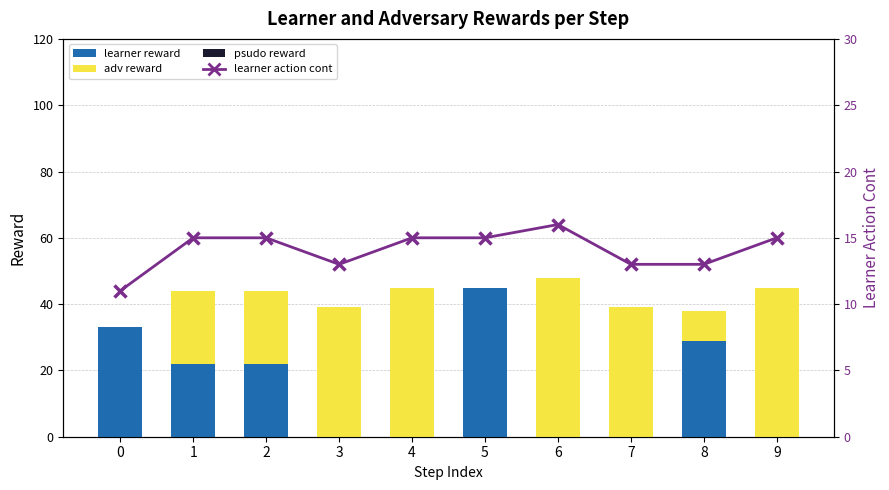

What is the difference between the maximum and minimum values in the adv reward series?

48